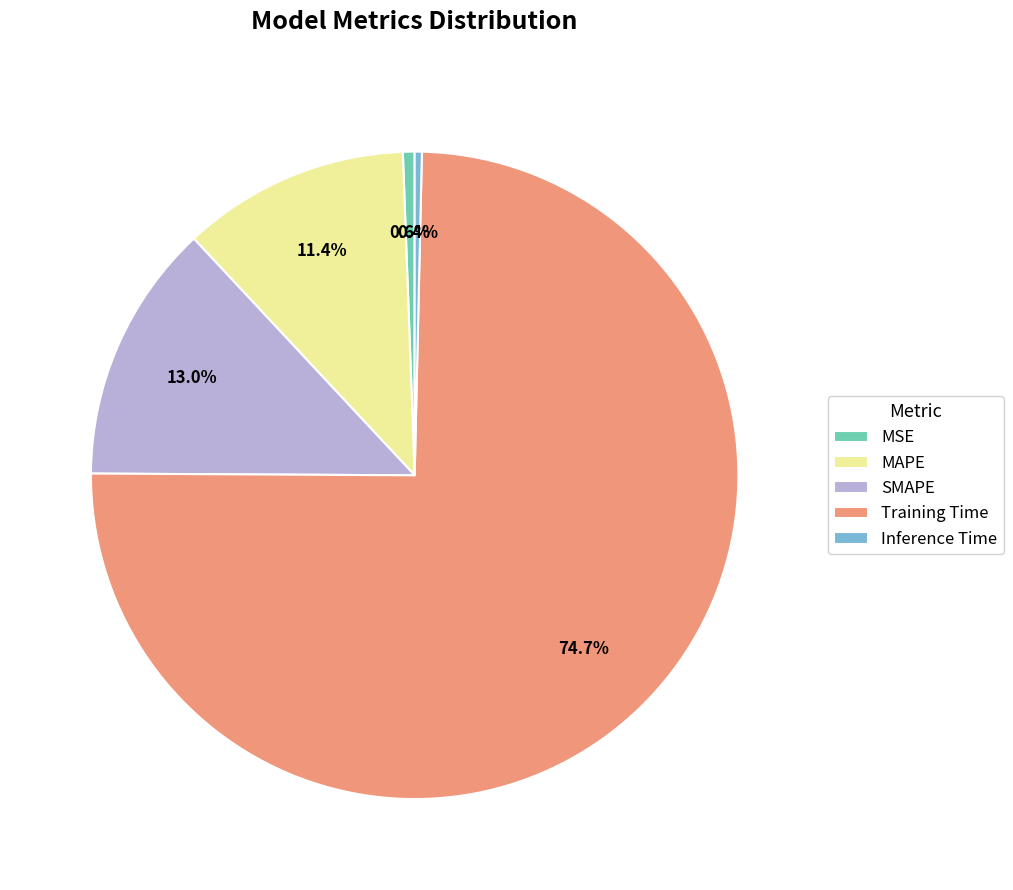

What is the largest slice in the pie chart?

Training Time